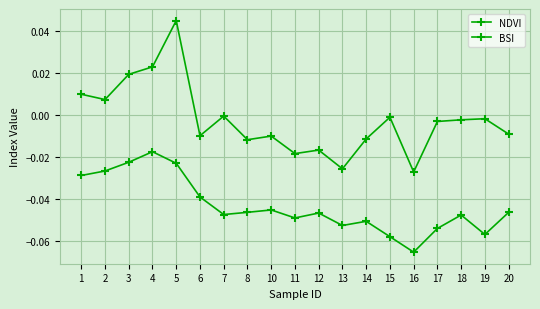

What is the smallest value displayed?

-0.1